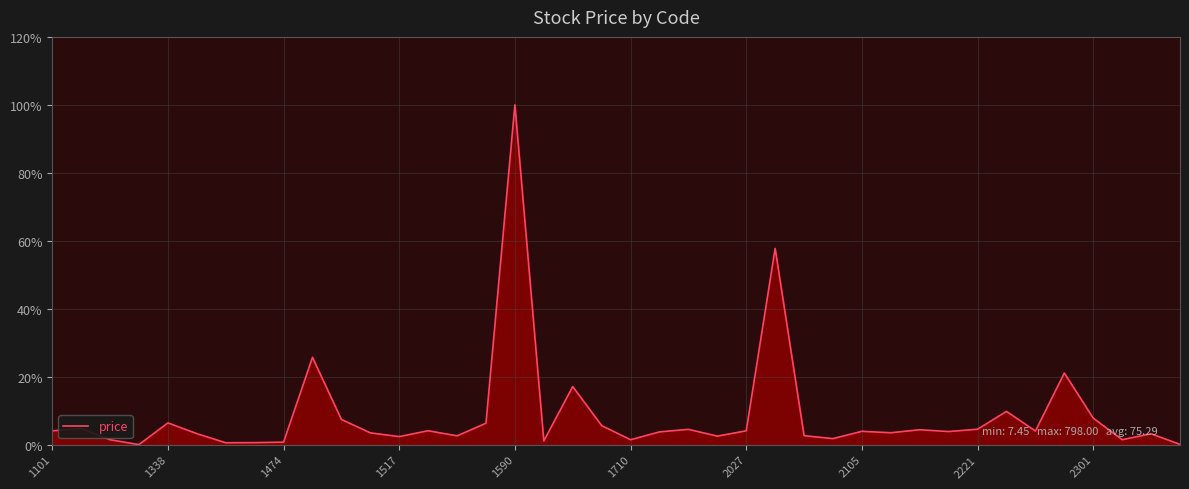

What is the greatest value displayed?

100.0